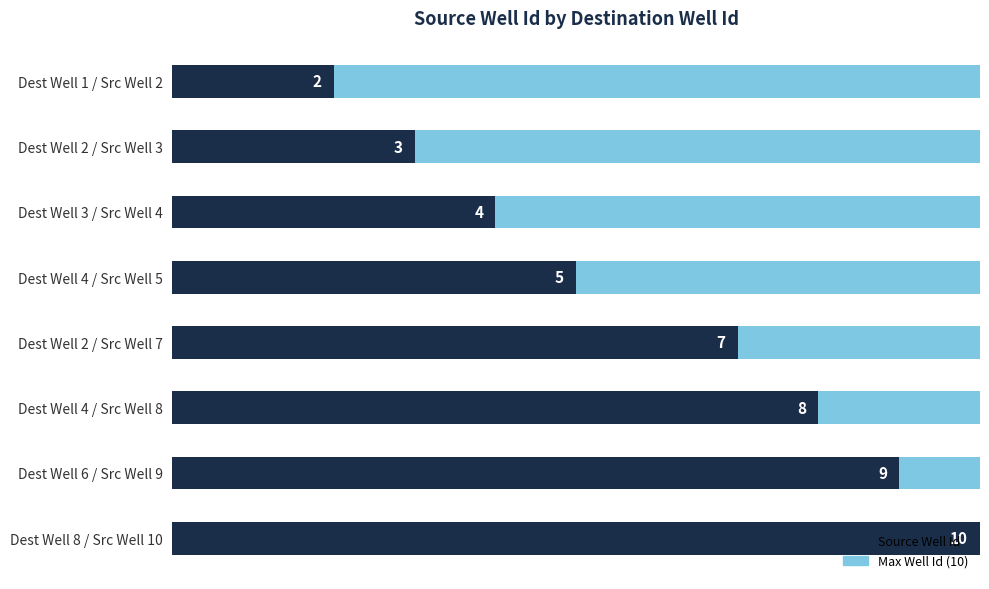

What is the difference between the maximum and minimum values?

8